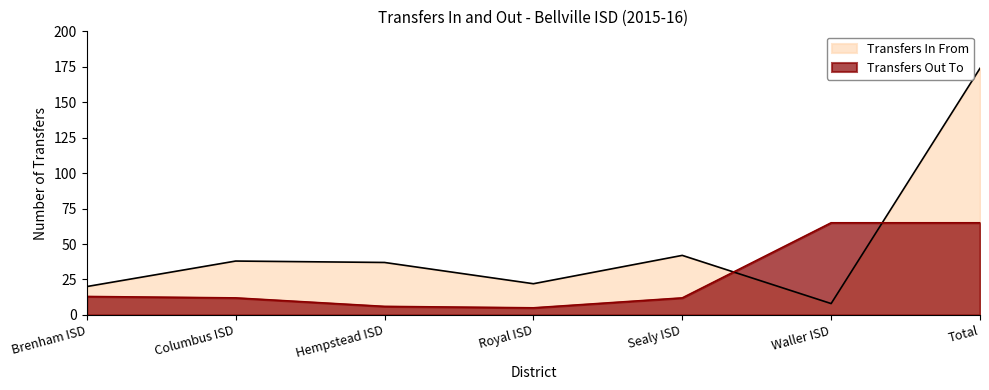

Reading right to left, what are all the values shown in this chart?

Transfers In From: 174	8	42	22	37	38	20
Transfers Out To: 65	65	12	5	6	12	13